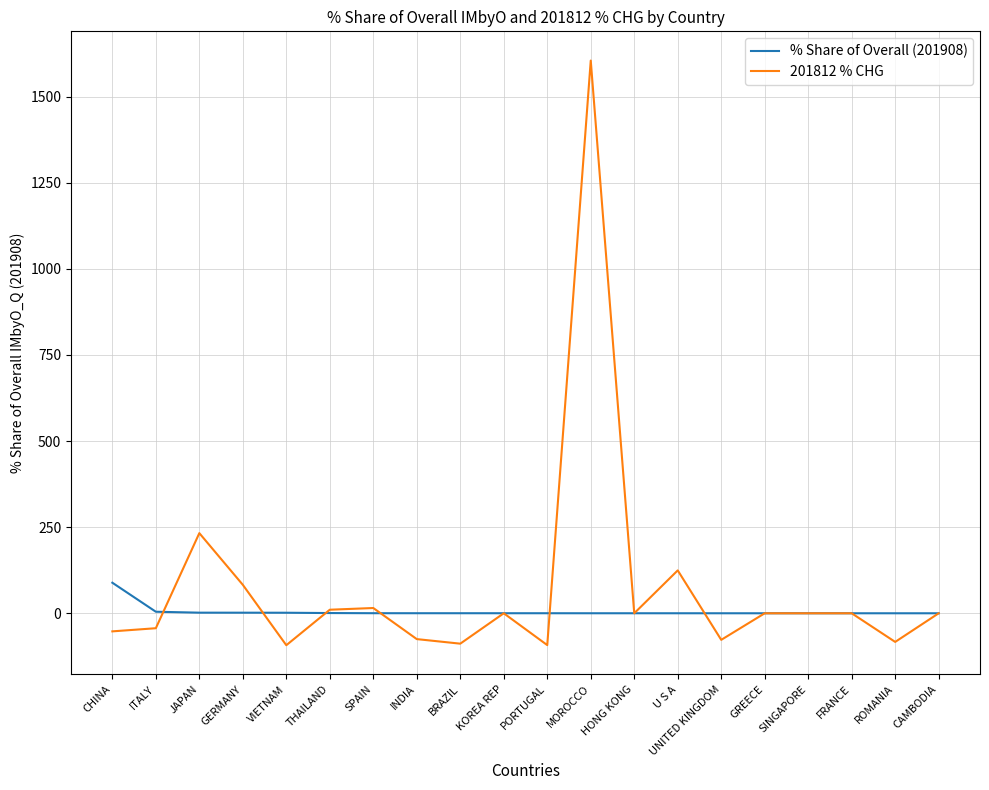

Is the value of 201812 % CHG at VIETNAM greater than the value of % Share of Overall (201908) at ITALY?

No